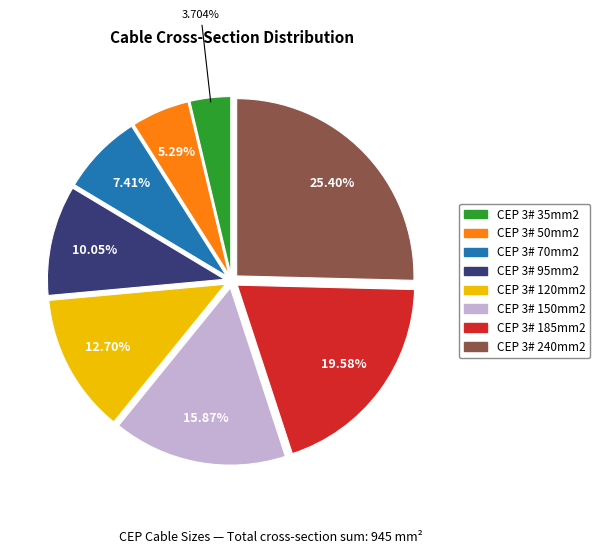

Count the number of slices in the pie.

8